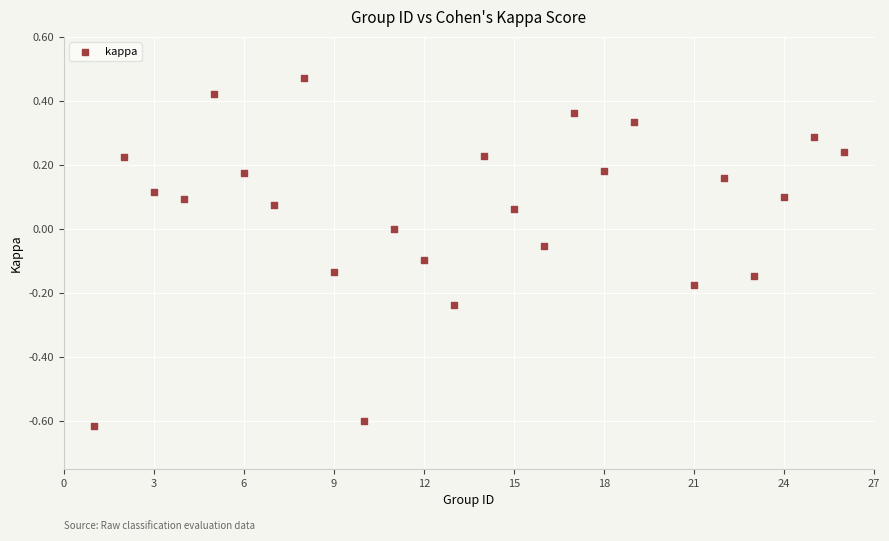

What is the range of Y values (max minus min)?

1.1